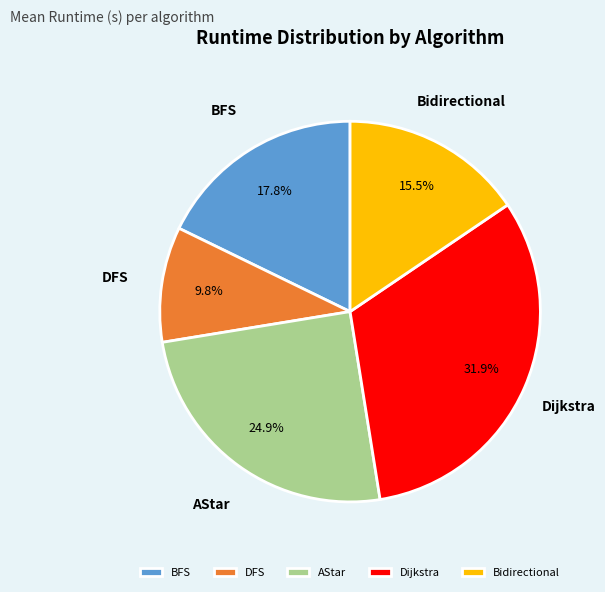

Do Dijkstra and DFS together represent more than half of the pie?

No